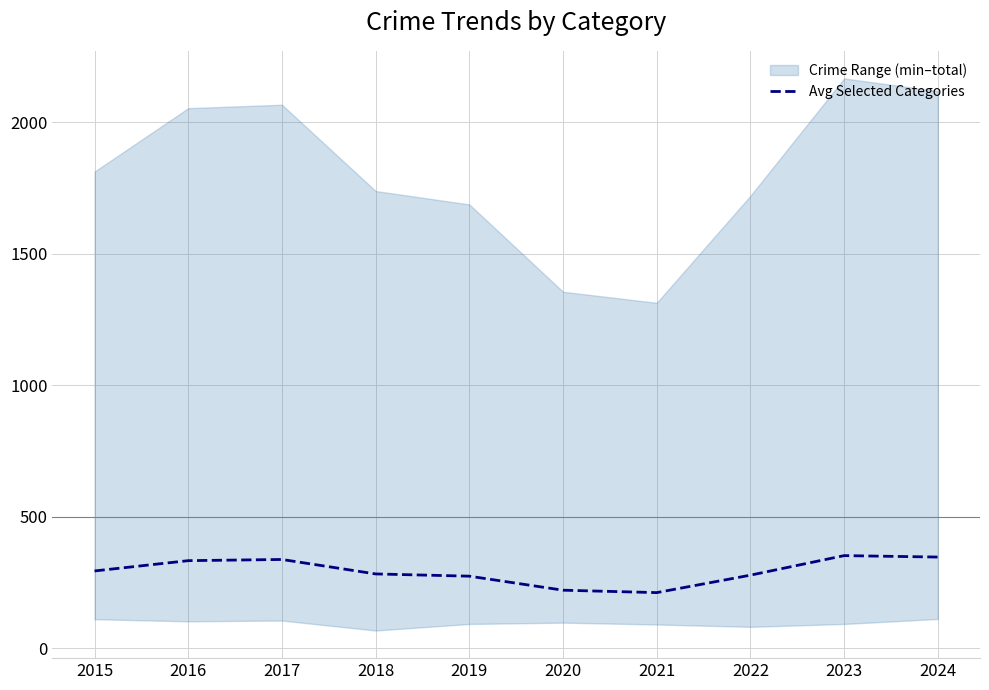

True or false: the data shows 52.6 at 2021.

False